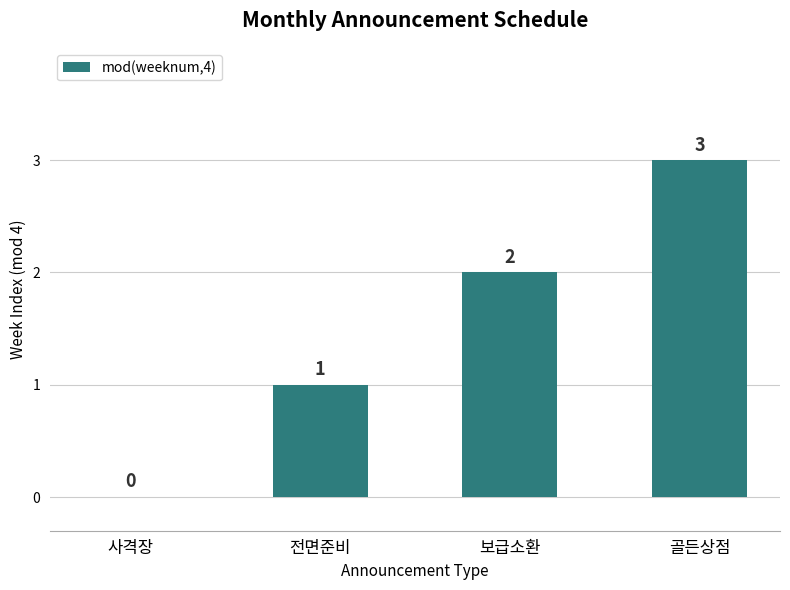

Between 사격장 and 전면준비, which is larger?

전면준비